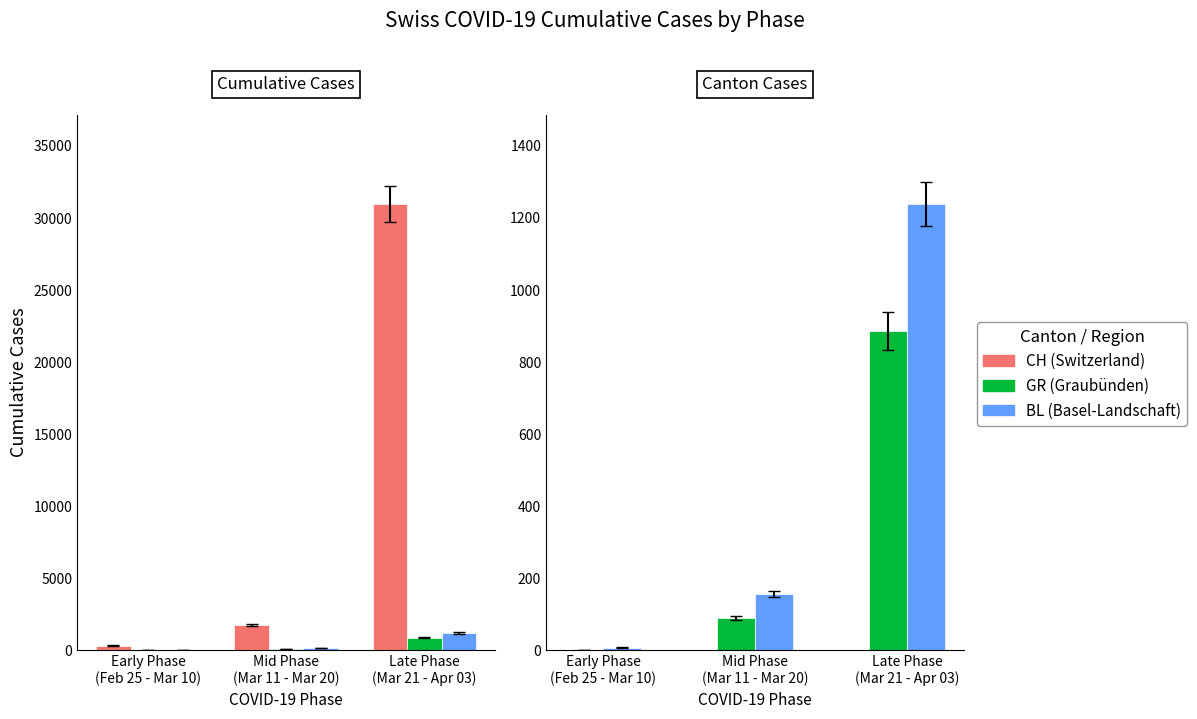

Reading left to right, list all the values displayed in this chart.

CH (Switzerland): Early Phase
(Feb 25 - Mar 10)=345	Mid Phase
(Mar 11 - Mar 20)=1777	Late Phase
(Mar 21 - Apr 03)=30982
GR (Graubünden): Early Phase
(Feb 25 - Mar 10)=0	Mid Phase
(Mar 11 - Mar 20)=90	Late Phase
(Mar 21 - Apr 03)=887
BL (Basel-Landschaft): Early Phase
(Feb 25 - Mar 10)=8	Mid Phase
(Mar 11 - Mar 20)=156	Late Phase
(Mar 21 - Apr 03)=1239